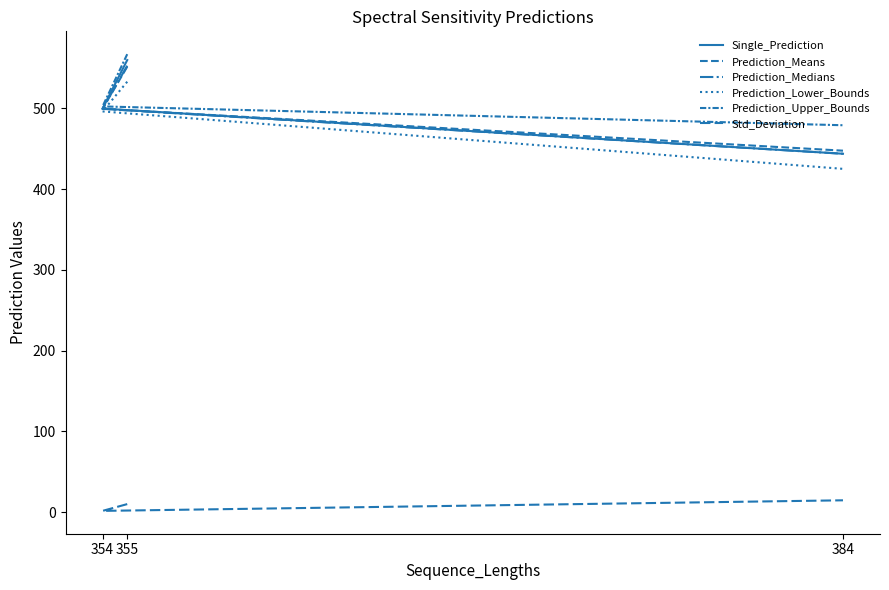

What position from the left is 384?

3